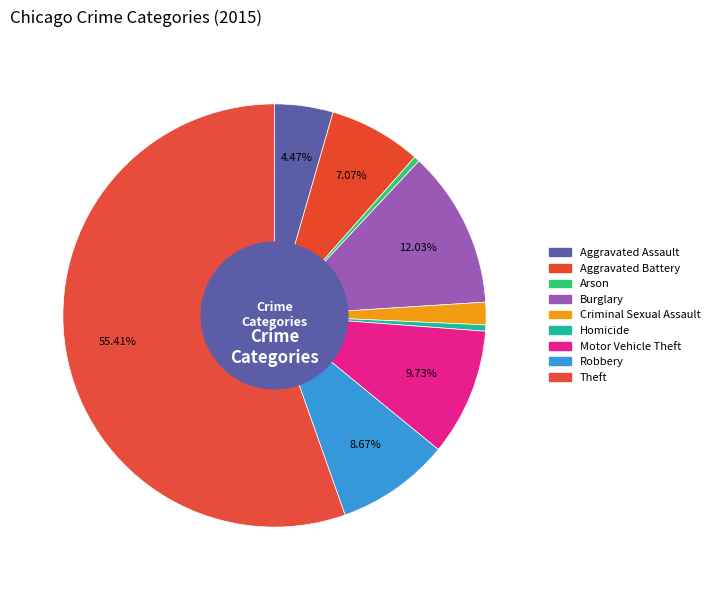

Is there a majority slice in this chart?

Yes